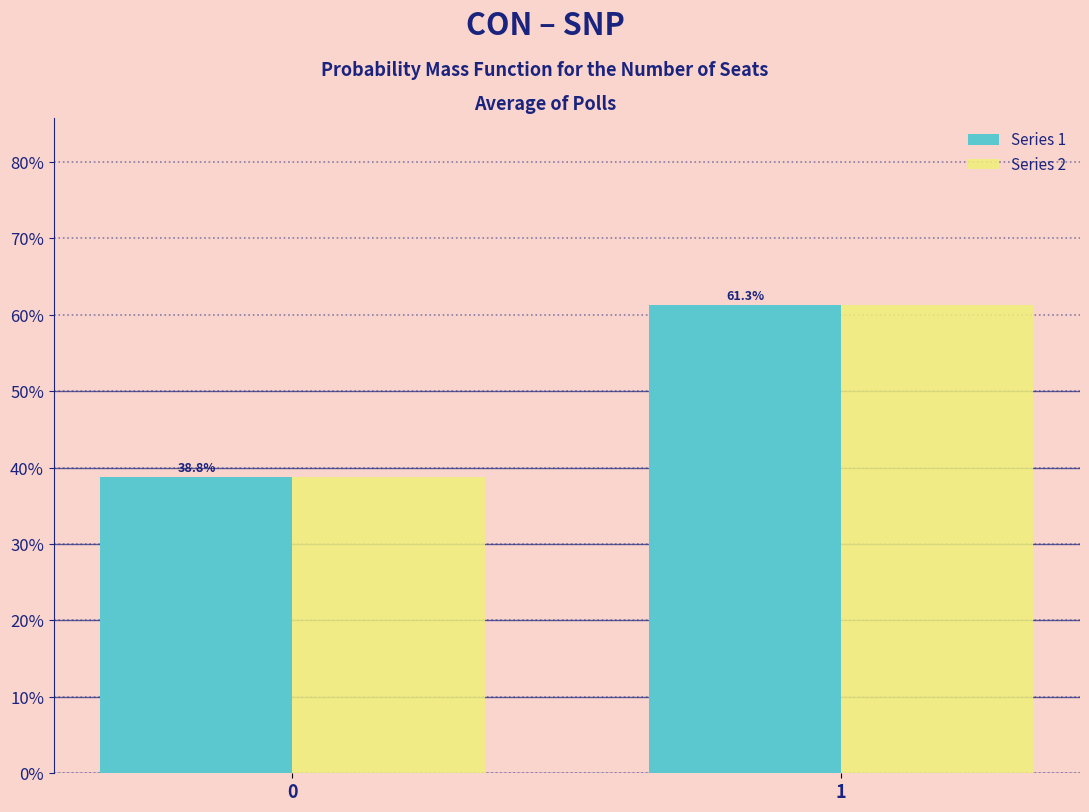

Reading left to right, what are all the values shown in this chart?

Series 1: 0=38.8	1=61.3
Series 2: 0=38.8	1=61.3